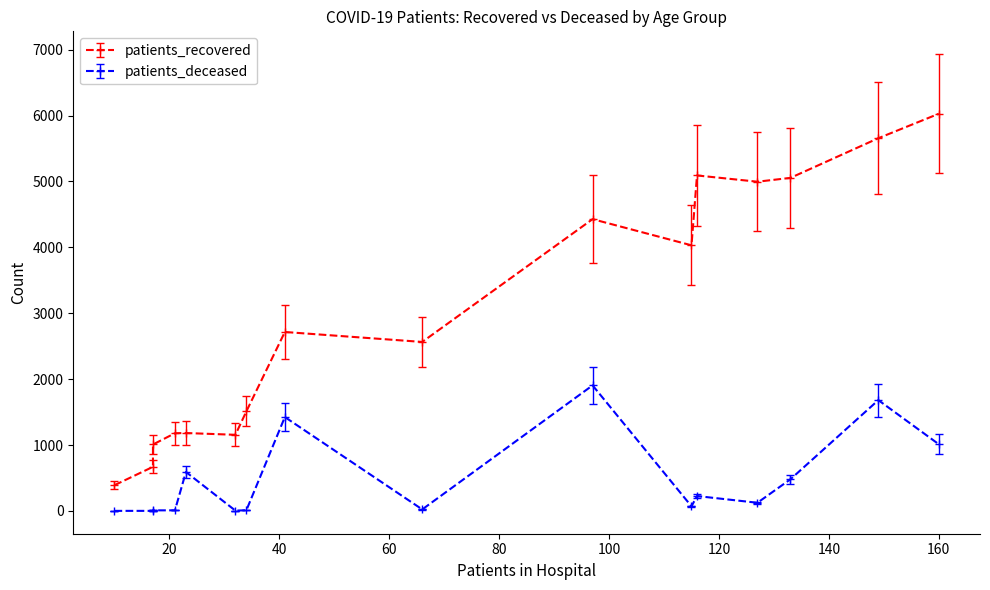

List the series in order of their peak value, lowest first.

patients_deceased, patients_recovered